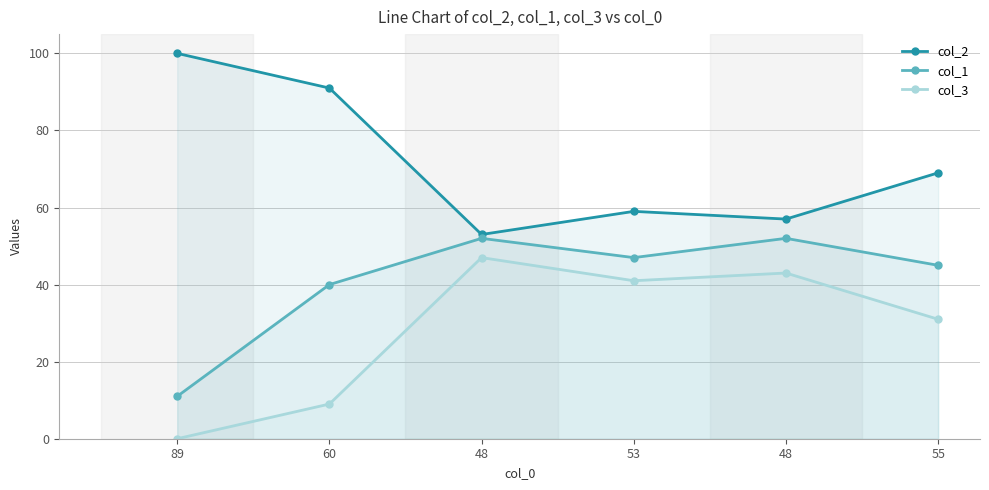

What is the difference between the highest and lowest values at 53?

18